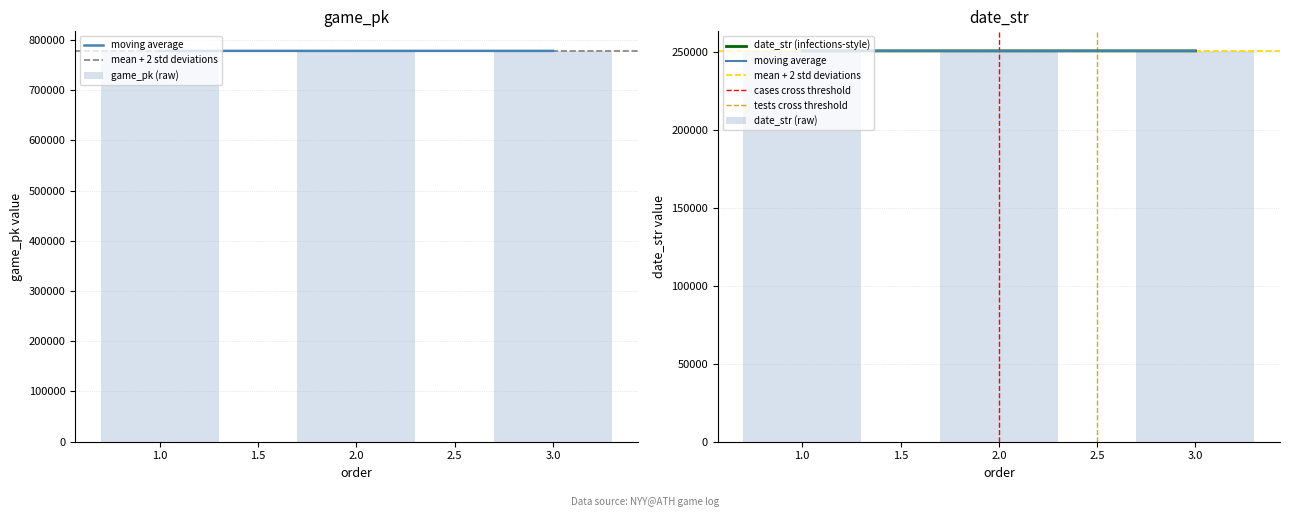

What is the highest value of the game_pk (raw) series?

777994